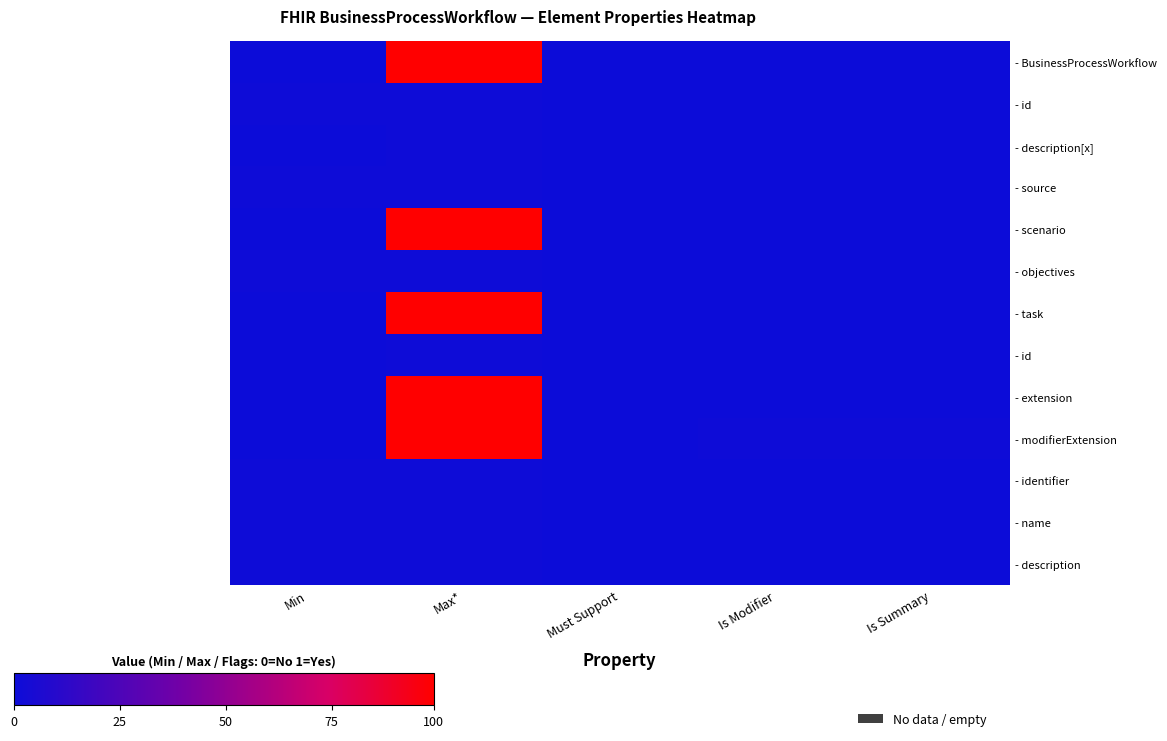

At how many categories does at least one series exceed 75?

1